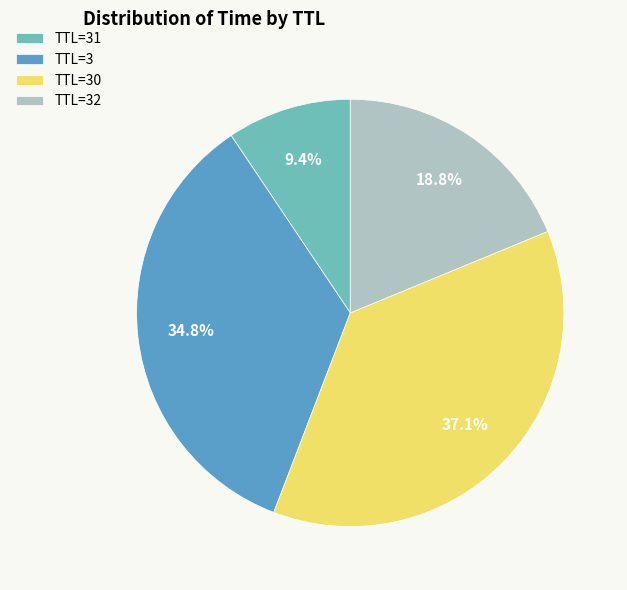

Rank the categories by value from highest to lowest.

TTL=30, TTL=3, TTL=32, TTL=31